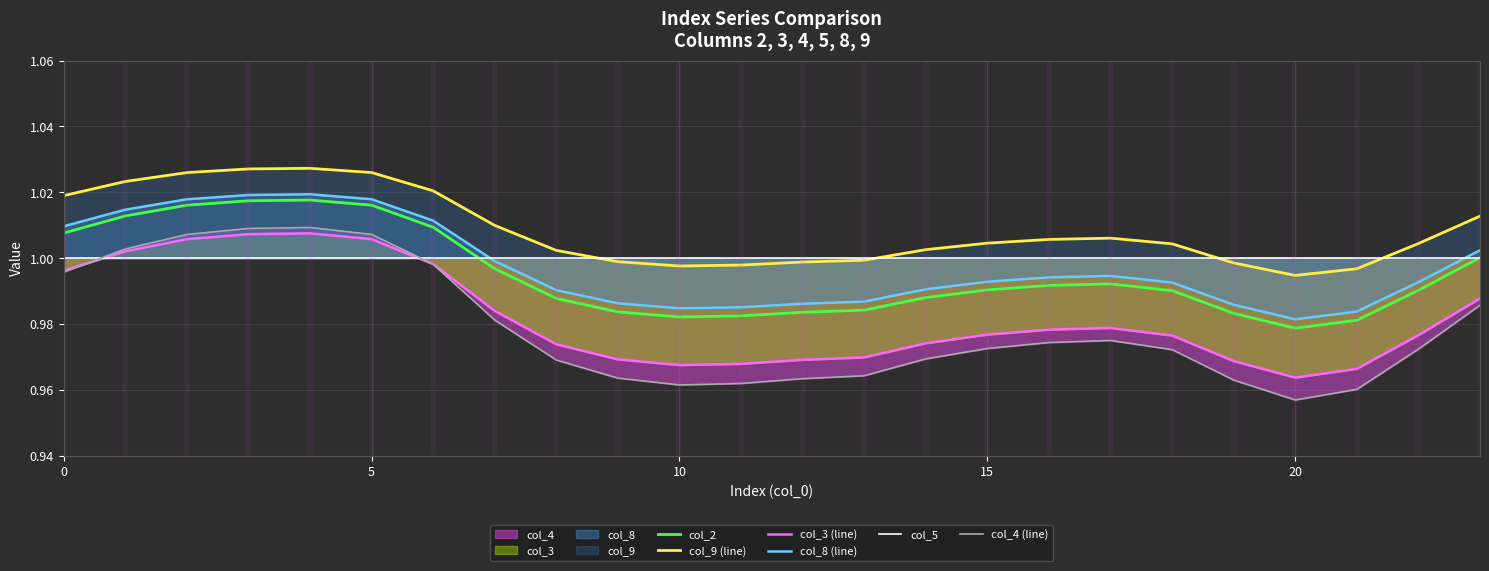

Rank the series by their maximum value, from highest to lowest.

col_9 (line), col_8 (line), col_2, col_4 (line), col_3 (line), col_5